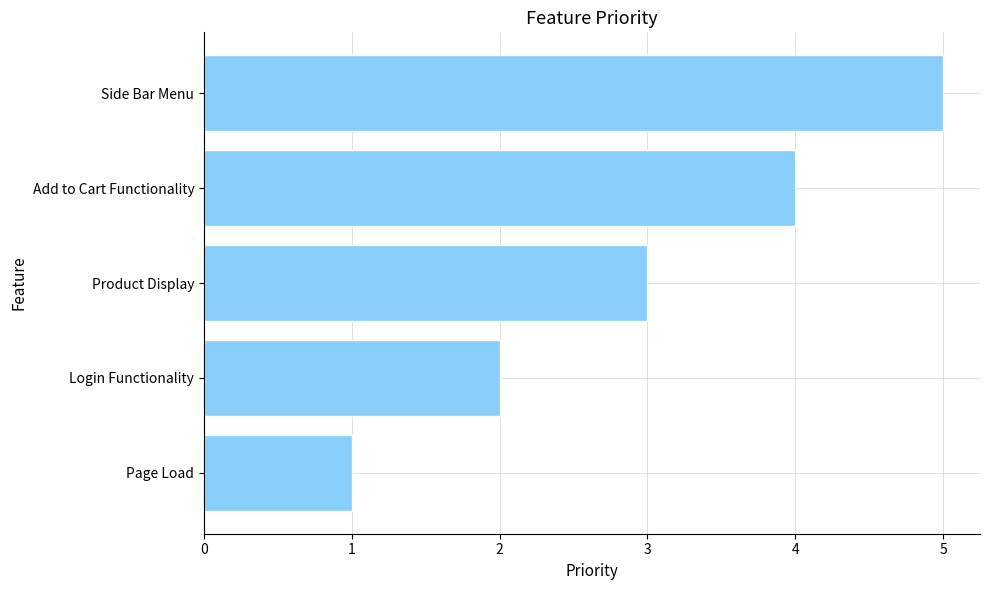

At which label is the value closest to 3?

Product Display